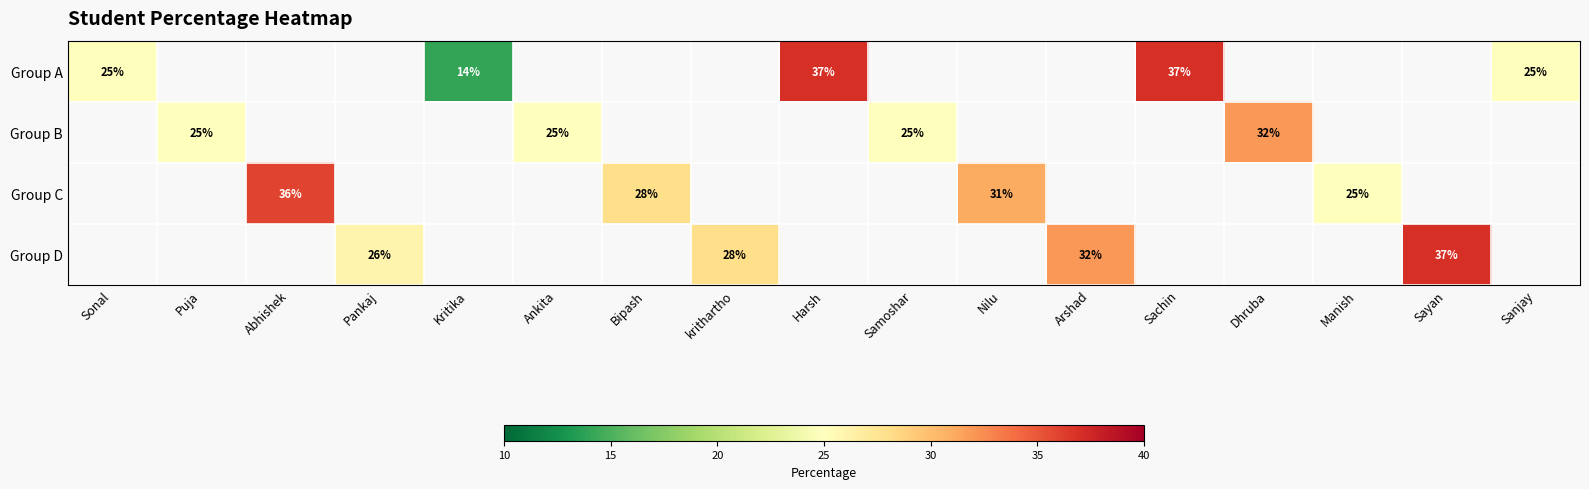

The Group B series shows 12 at Ankita. True or false?

False